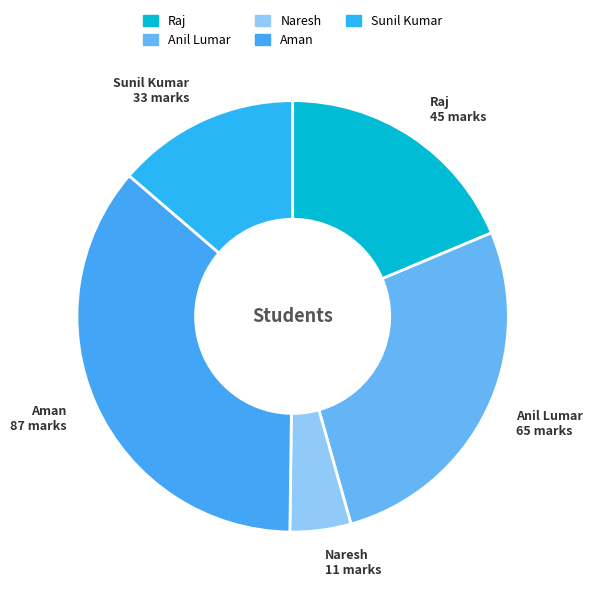

Does Naresh represent more than half of the total?

No